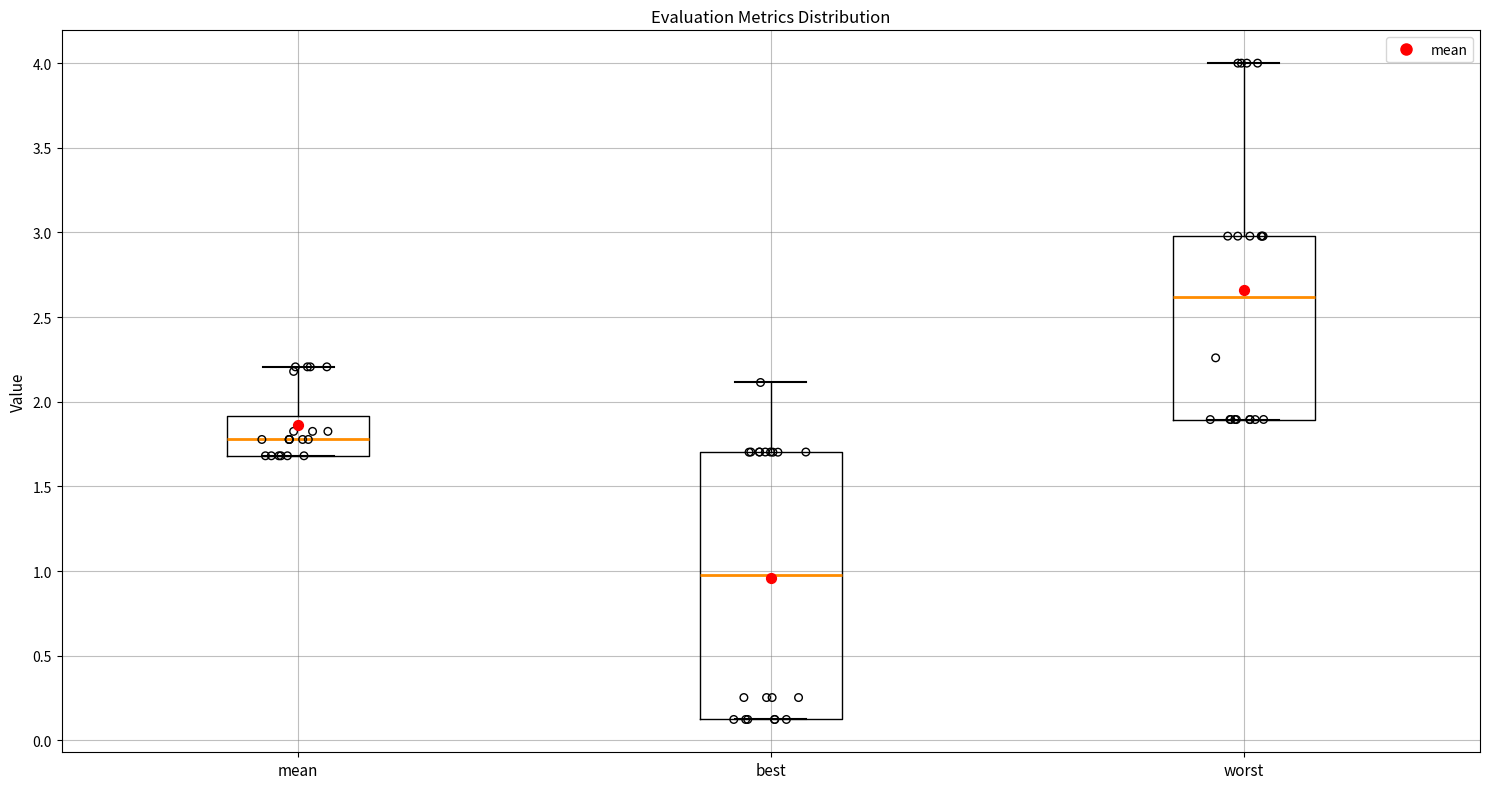

Reading left to right, transcribe this box plot: for each box, give where its median line is, the range the box spans, and where its two whiskers end, as read against the y-axis. The values are not printed on the chart, so give them approximately, as read against the axis.

mean: median 1.8, box 1.7 to 1.9, whiskers 1.7 to 2.2
best: median 1.0, box 0.1 to 1.7, whiskers 0.1 to 2.1
worst: median 2.6, box 1.9 to 3.0, whiskers 1.9 to 4.0